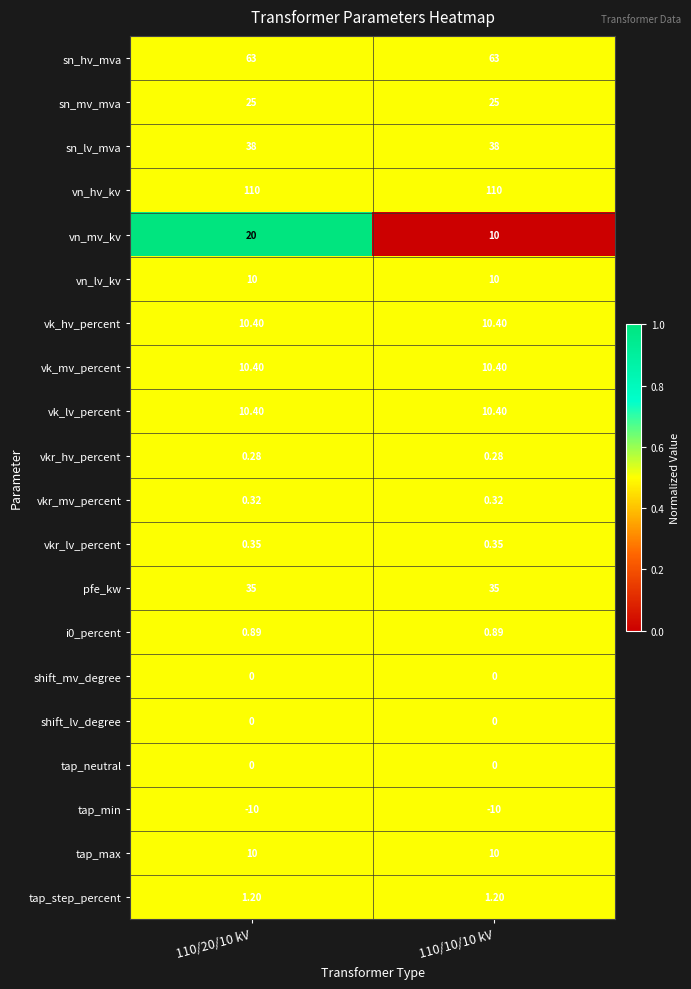

What is the spread (max minus min) of values at 110/20/10 kV?

120.0